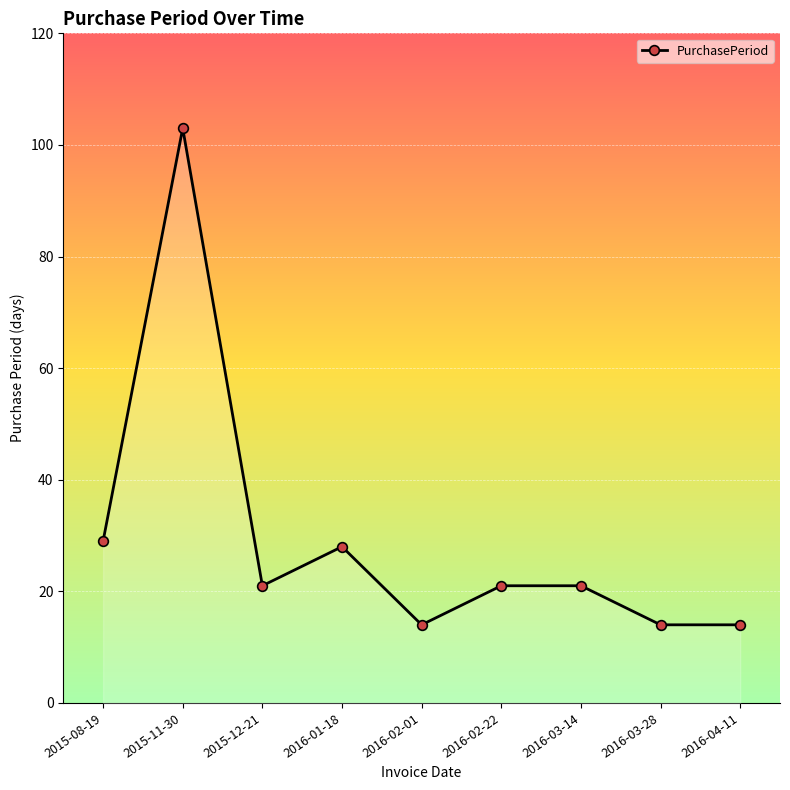

How many categories are shown in the chart?

9